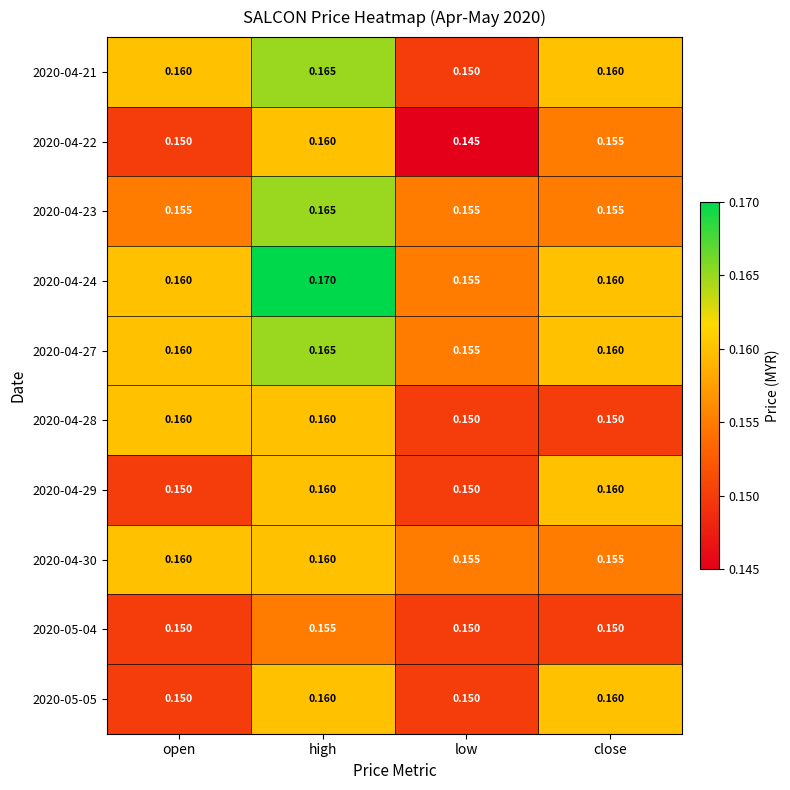

Which label corresponds to the smallest value in the chart?

low